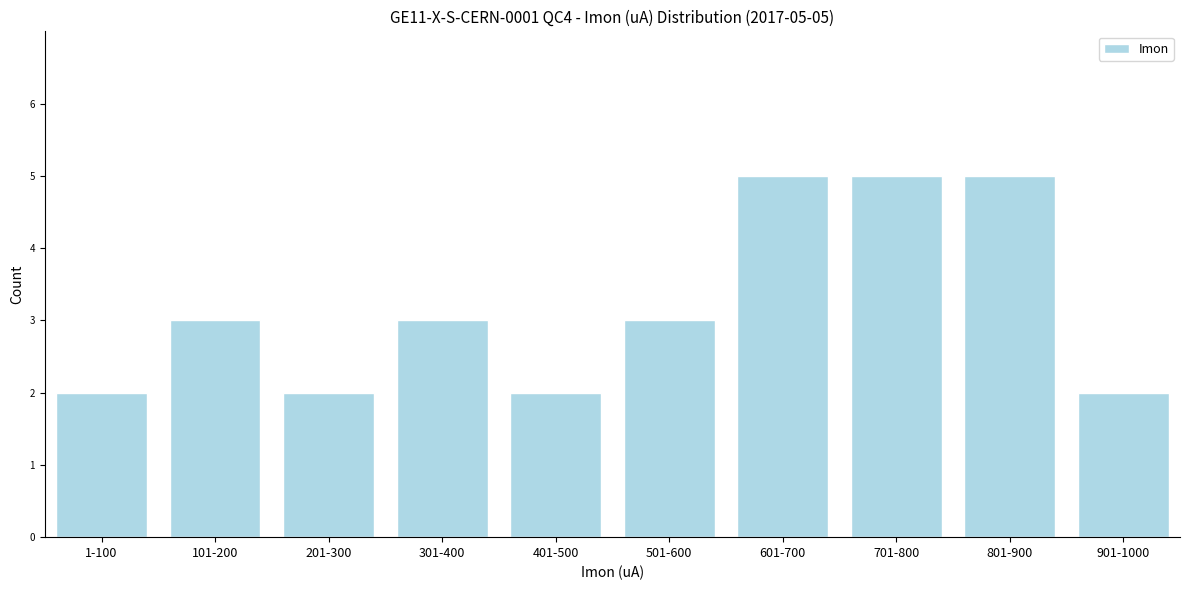

Reading right to left, extract all data points from this chart.

2	5	5	5	3	2	3	2	3	2